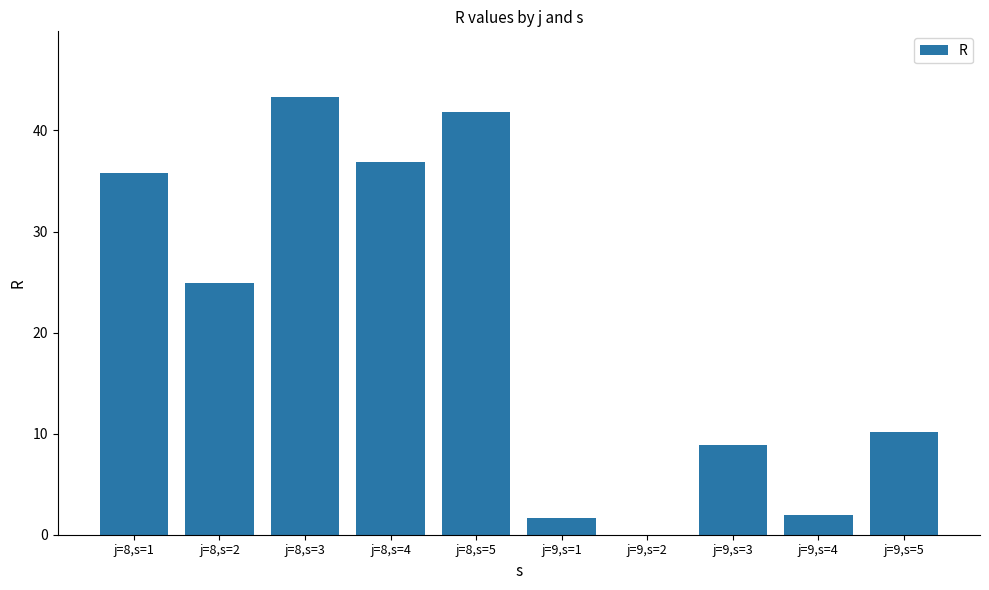

What is the change in value from j=9,s=1 to j=9,s=4?

+0.3